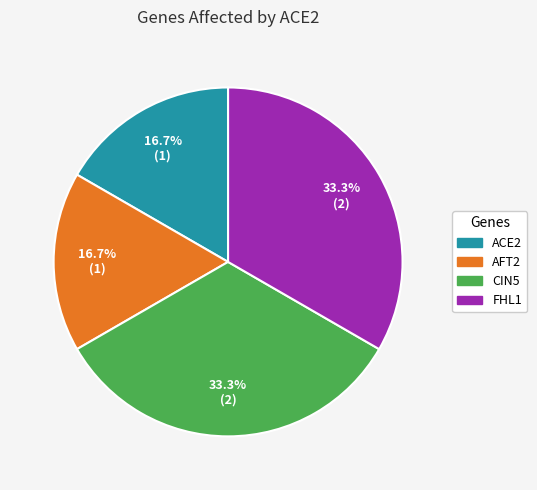

Count the number of slices in the pie.

4